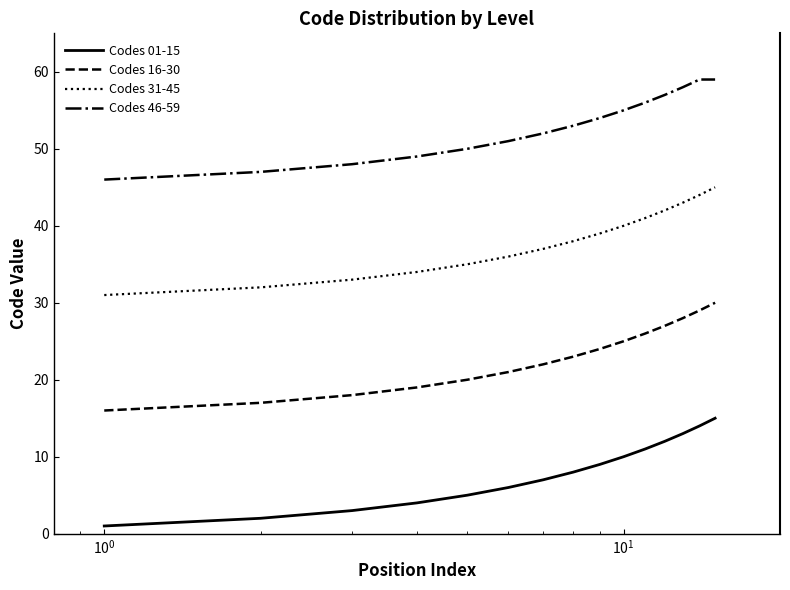

What is the maximum value for Codes 31-45?

45